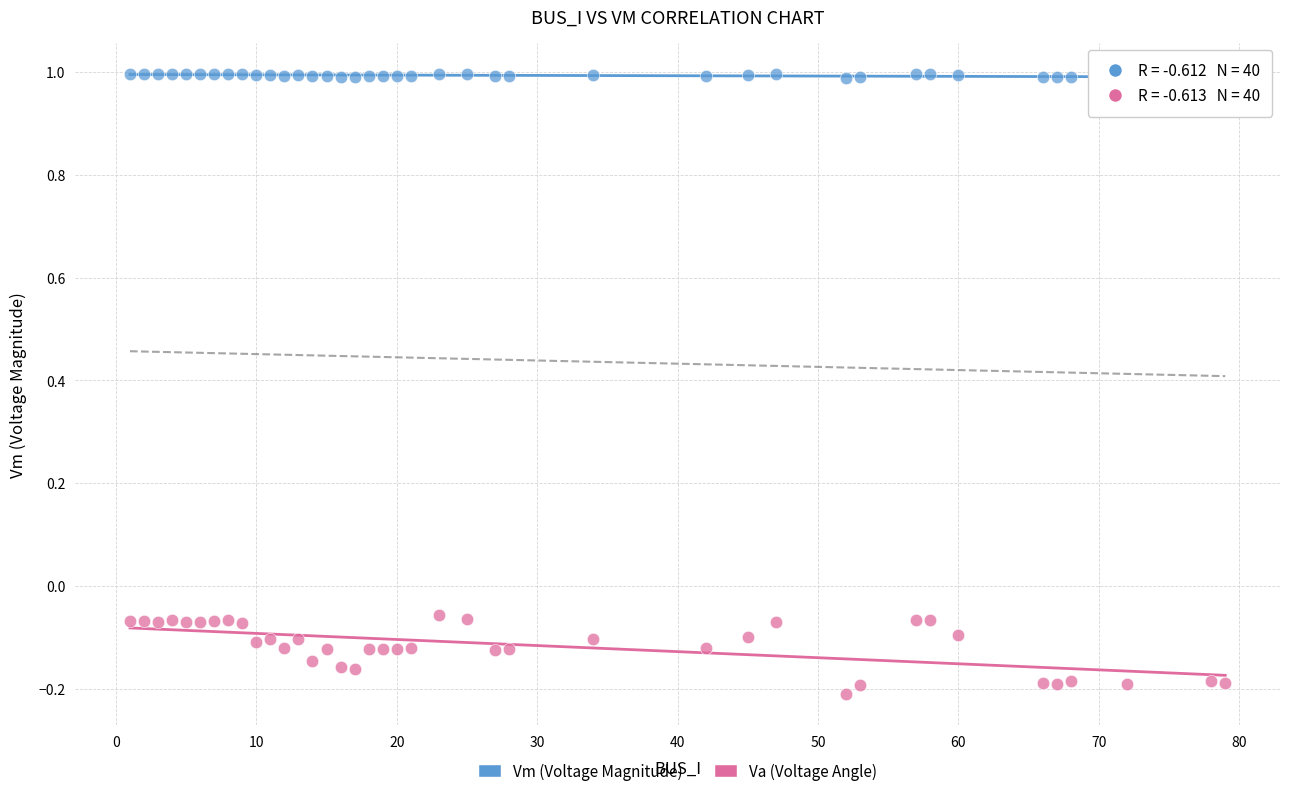

Across all data points, what is the range of Y values (max minus min)?

1.2